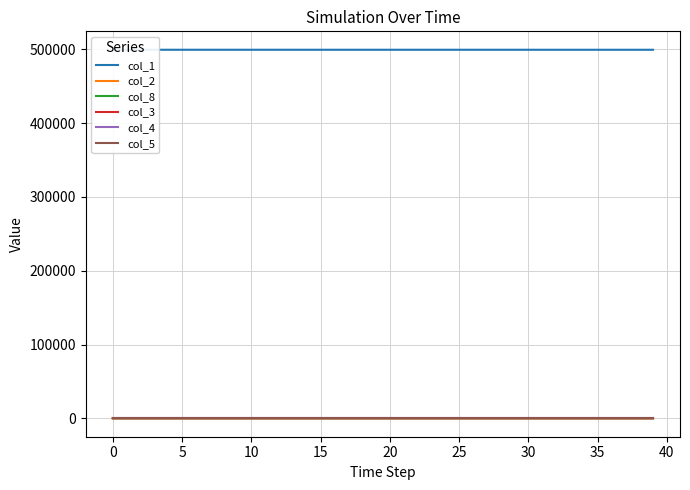

How many categories are shown in the chart?

40